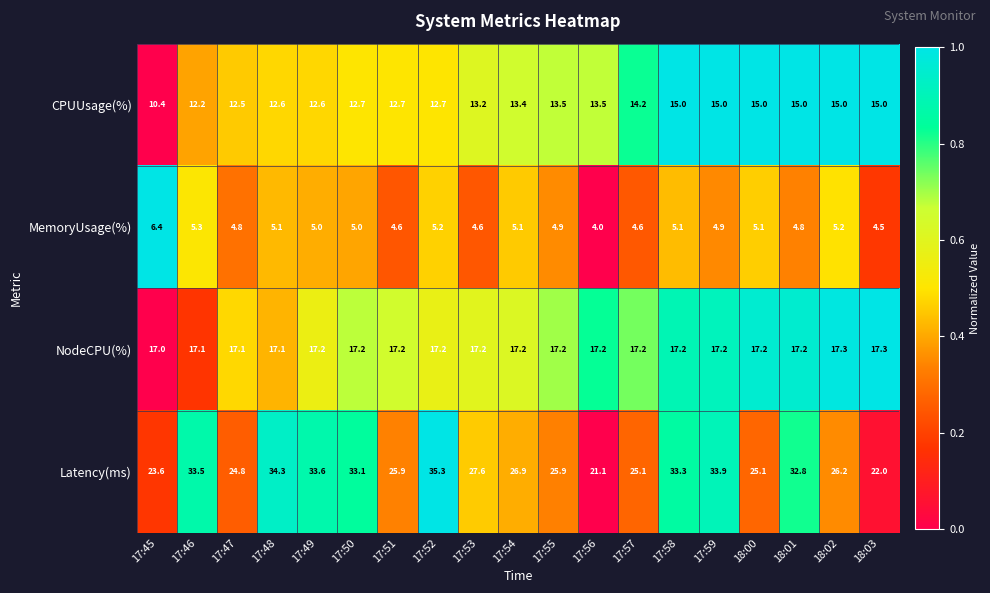

What is the sum of all MemoryUsage(%) values?

94.2